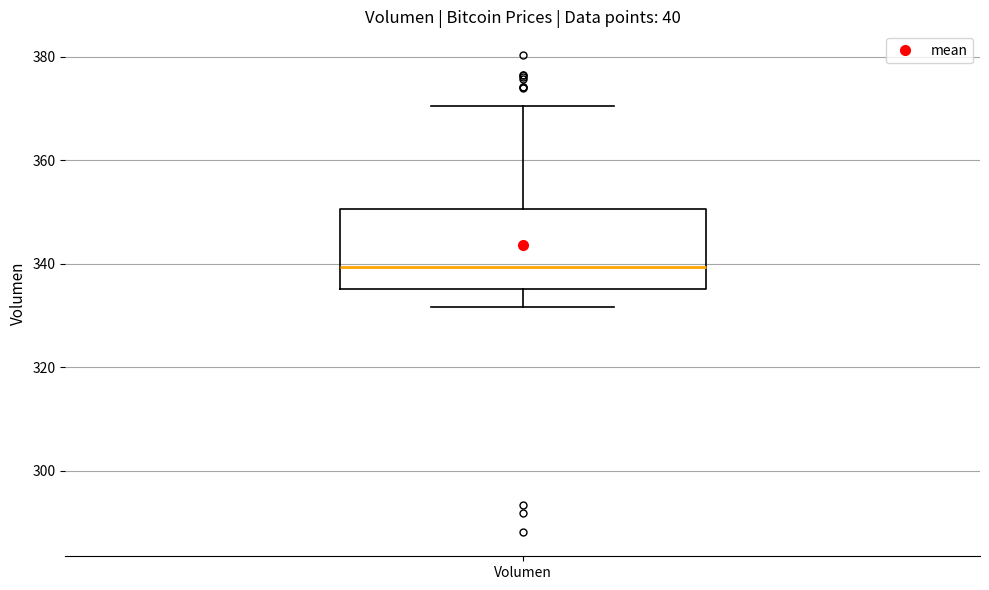

Read this box plot against the y-axis: the position of the median line, the range covered by the box, and the ends of both whiskers. The values are not printed on the chart, so give them approximately, as read against the axis.

median 340, box 336 to 350, whiskers 332 to 370